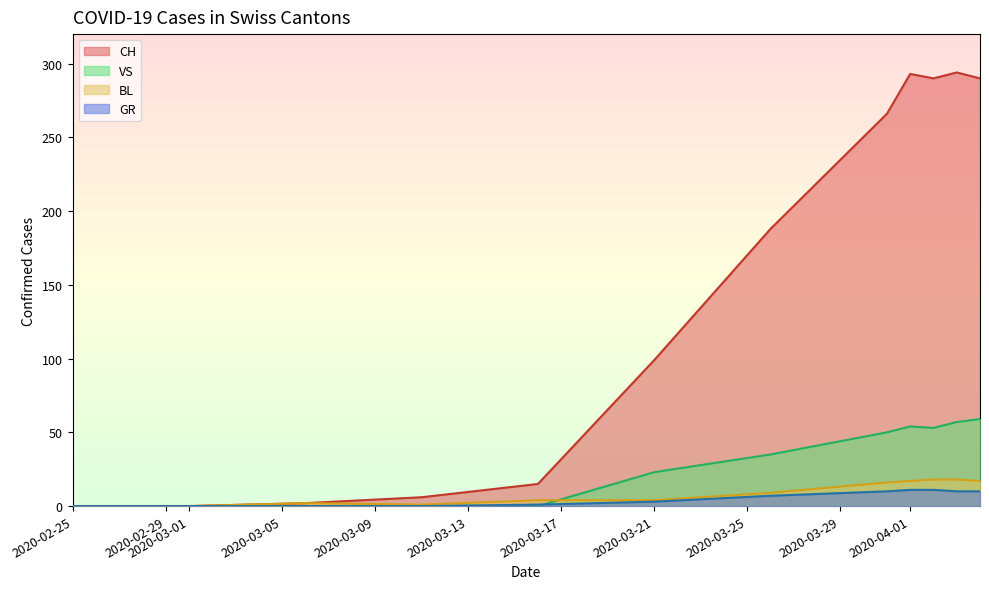

The value of BL at 2020-04-10 is 32. True or false?

False